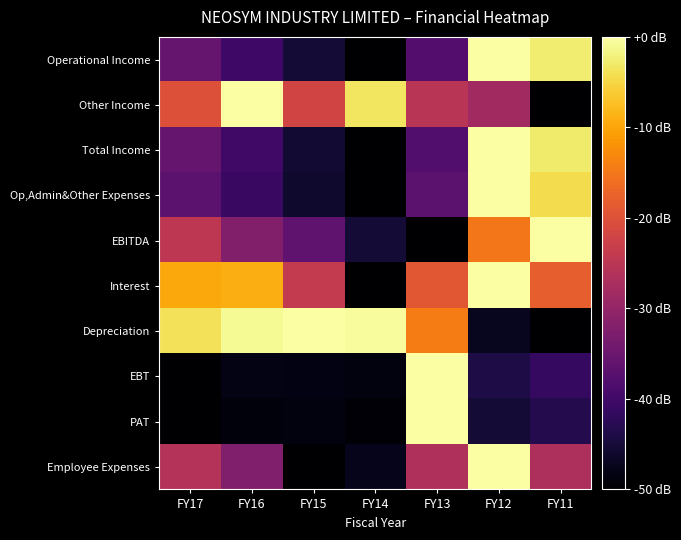

Reading left to right, what are all the values shown in this chart?

Operational Income: FY17=-35.5	FY16=-40.3	FY15=-45.3	FY14=-50.0	FY13=-37.8	FY12=0.0	FY11=-2.5
Other Income: FY17=-19.9	FY16=0.0	FY15=-21.9	FY14=-3.3	FY13=-25.3	FY12=-28.3	FY11=-50.0
Total Income: FY17=-35.6	FY16=-40.2	FY15=-45.5	FY14=-50.0	FY13=-38.0	FY12=0.0	FY11=-2.8
Op,Admin&Other Expenses: FY17=-36.8	FY16=-40.9	FY15=-46.1	FY14=-50.0	FY13=-36.8	FY12=0.0	FY11=-4.5
EBITDA: FY17=-24.8	FY16=-32.1	FY15=-36.3	FY14=-45.3	FY13=-50.0	FY12=-15.0	FY11=0.0
Interest: FY17=-9.6	FY16=-9.1	FY15=-23.8	FY14=-50.0	FY13=-19.0	FY12=0.0	FY11=-18.0
Depreciation: FY17=-3.7	FY16=-0.9	FY15=0.0	FY14=-0.4	FY13=-14.4	FY12=-47.1	FY11=-50.0
EBT: FY17=-50.0	FY16=-48.2	FY15=-48.3	FY14=-48.7	FY13=0.0	FY12=-44.0	FY11=-41.6
PAT: FY17=-50.0	FY16=-48.9	FY15=-48.7	FY14=-49.5	FY13=0.0	FY12=-45.2	FY11=-43.3
Employee Expenses: FY17=-25.8	FY16=-32.4	FY15=-50.0	FY14=-47.5	FY13=-26.7	FY12=0.0	FY11=-26.9